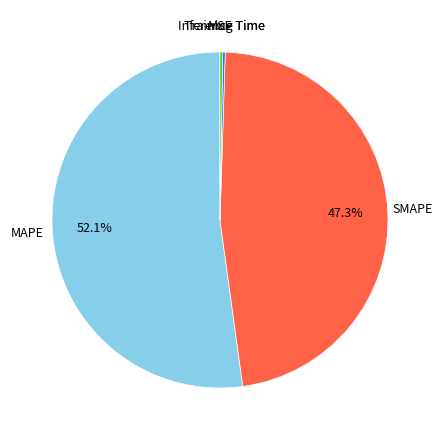

Which category has the biggest portion of the pie?

MAPE